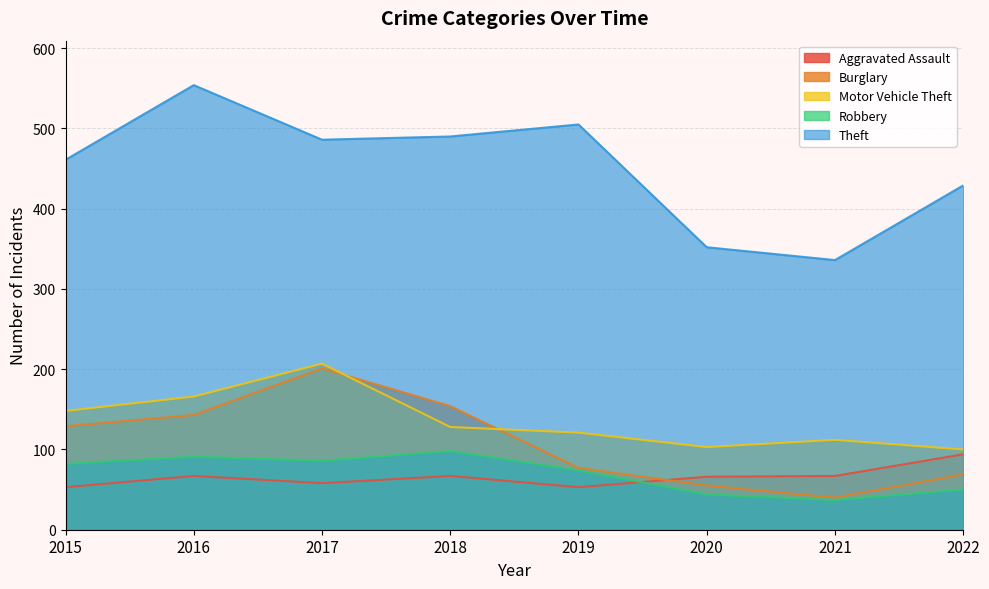

Rank the series by their maximum value, from lowest to highest.

Aggravated Assault, Robbery, Burglary, Motor Vehicle Theft, Theft